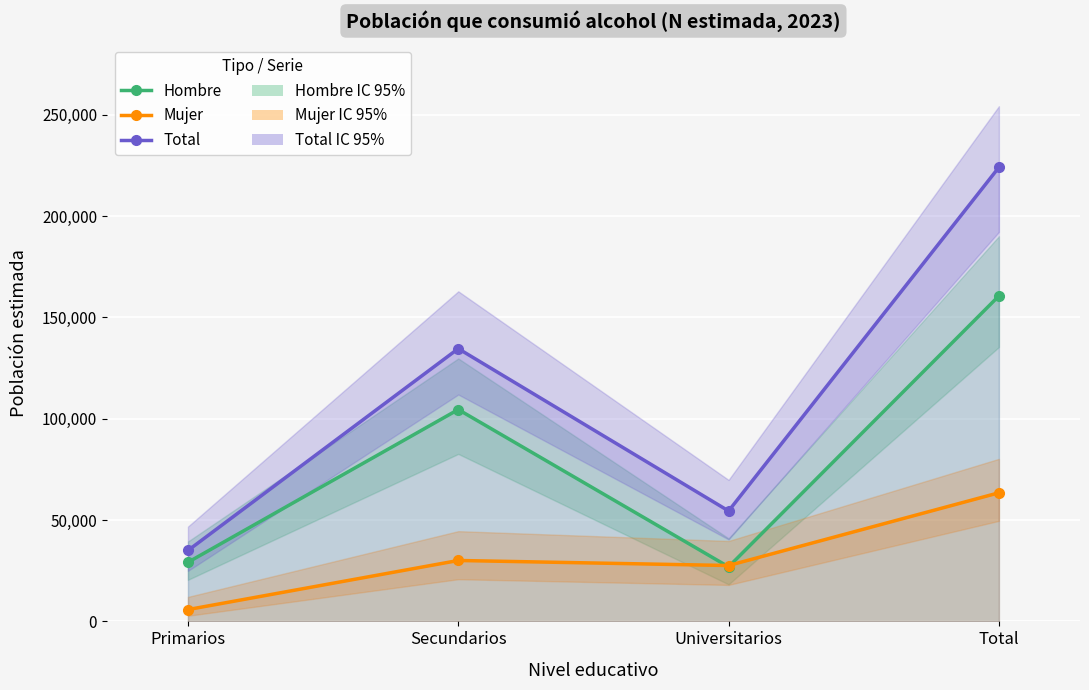

Which has a higher value, Total or Universitarios?

Total